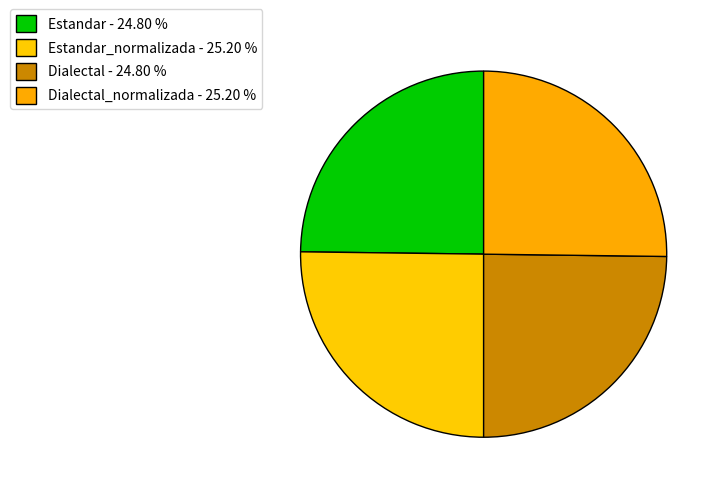

Rank the categories by value from highest to lowest.

Estandar_normalizada, Dialectal_normalizada, Estandar, Dialectal